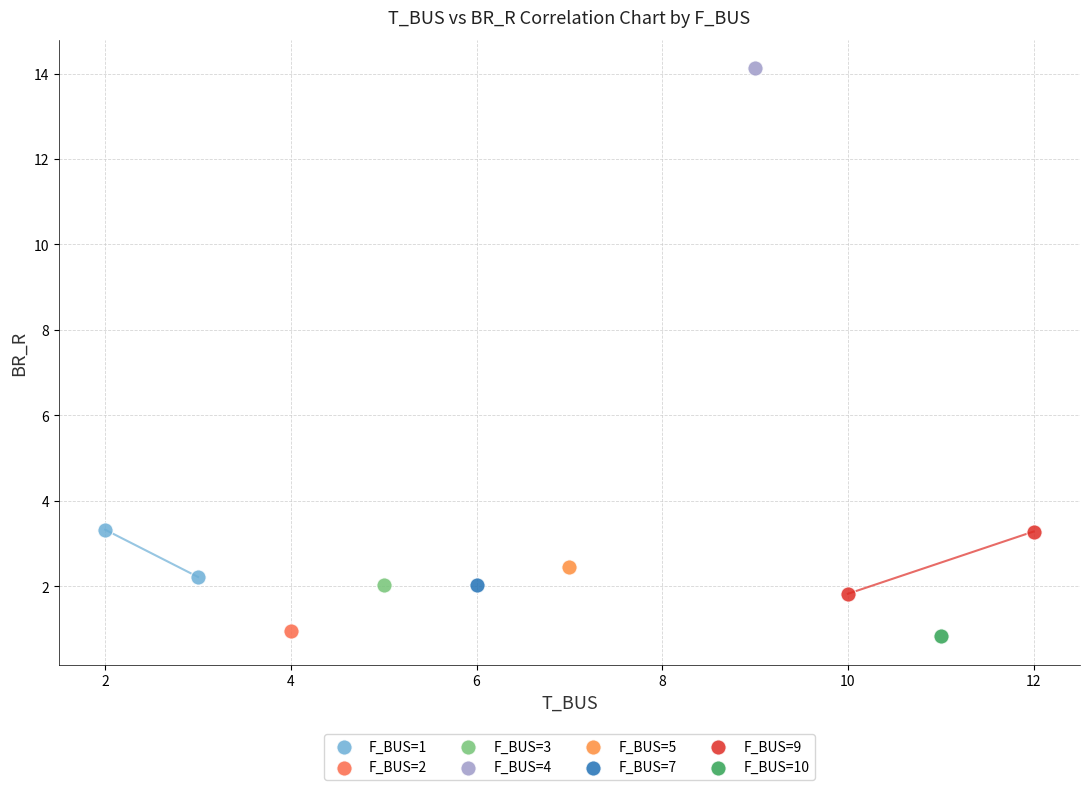

What are all the series names shown in the legend?

F_BUS=1, F_BUS=2, F_BUS=3, F_BUS=4, F_BUS=5, F_BUS=7, F_BUS=9, F_BUS=10